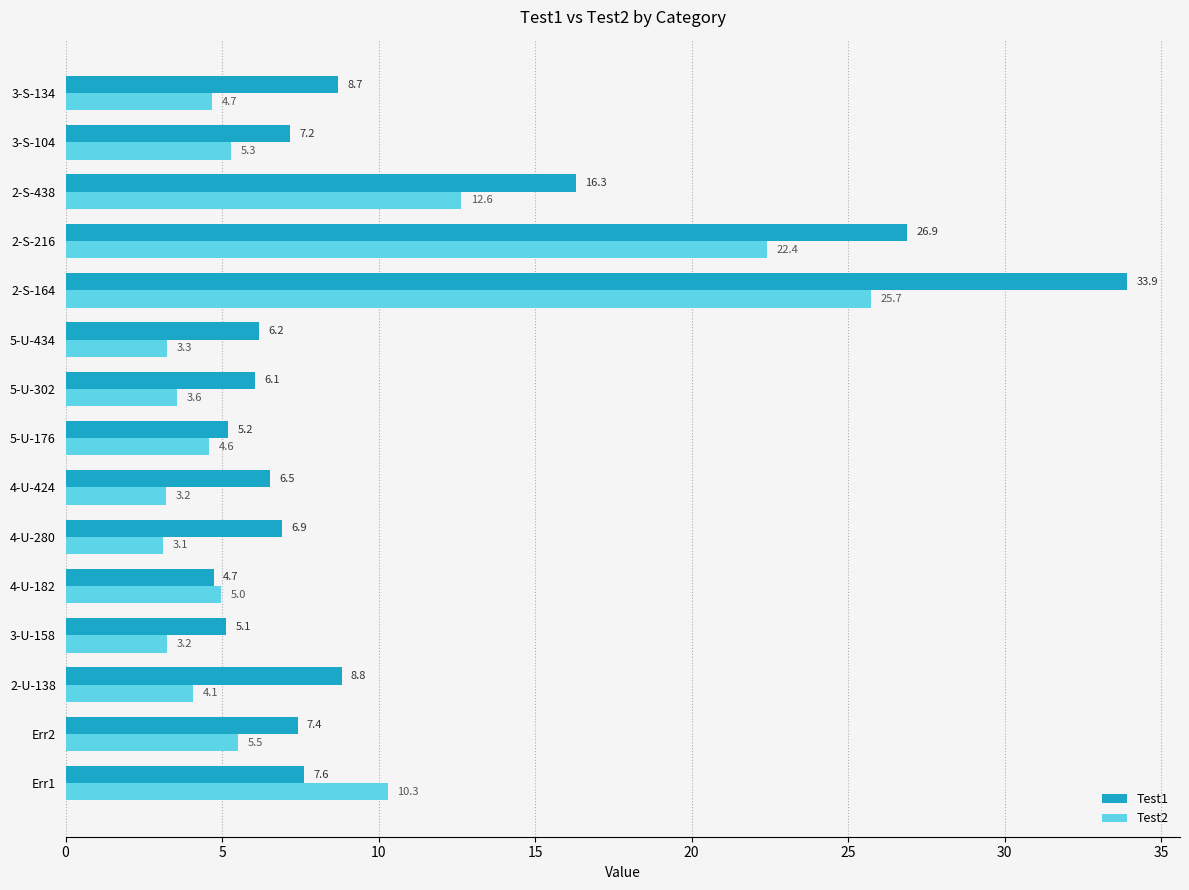

At which category is the sum across all series the highest?

2-S-164